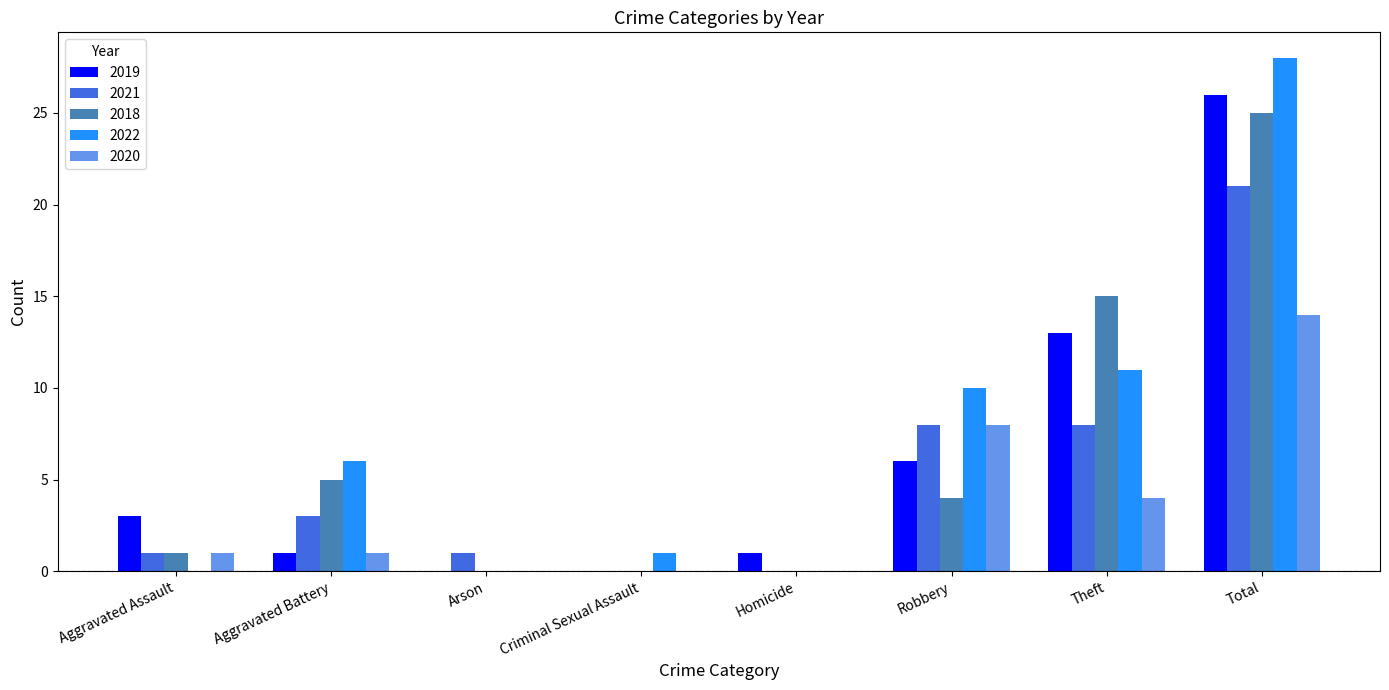

Which category has the highest value in the 2020 series?

Total